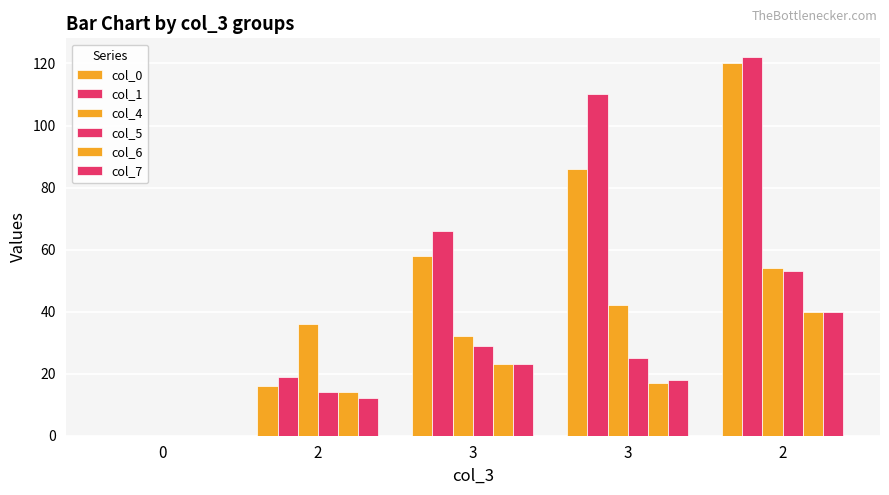

How many groups of bars are there?

5